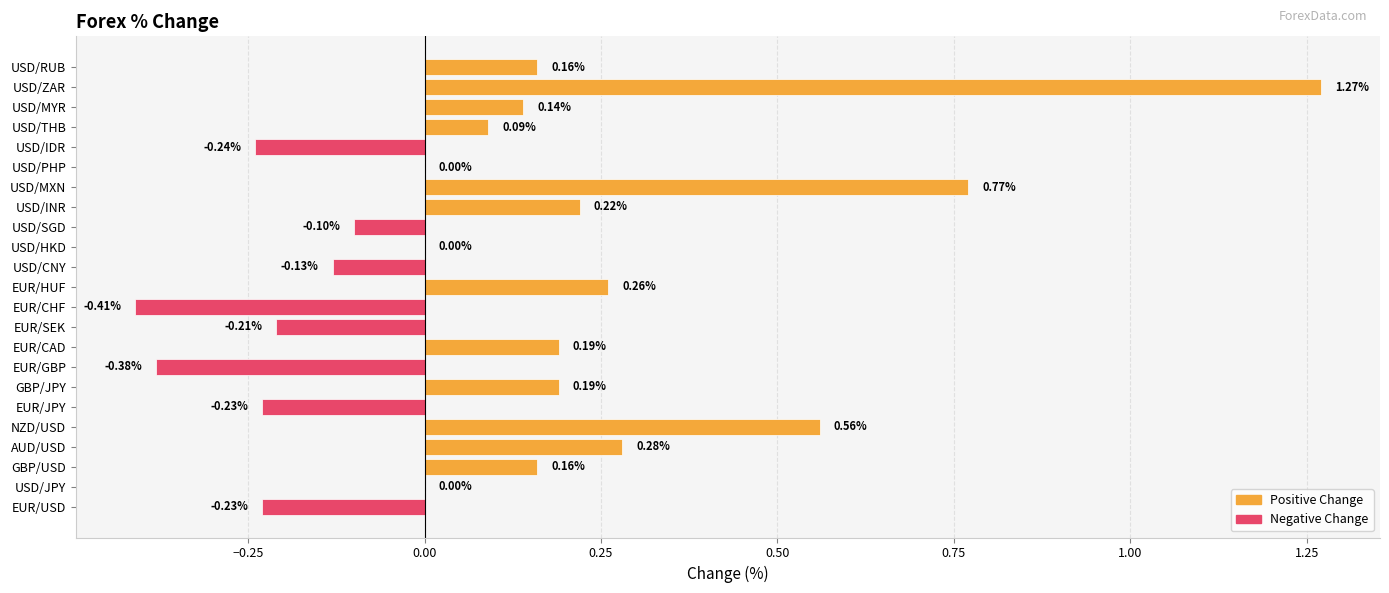

What is the sum of the values at USD/ZAR and USD/SGD?

1.2